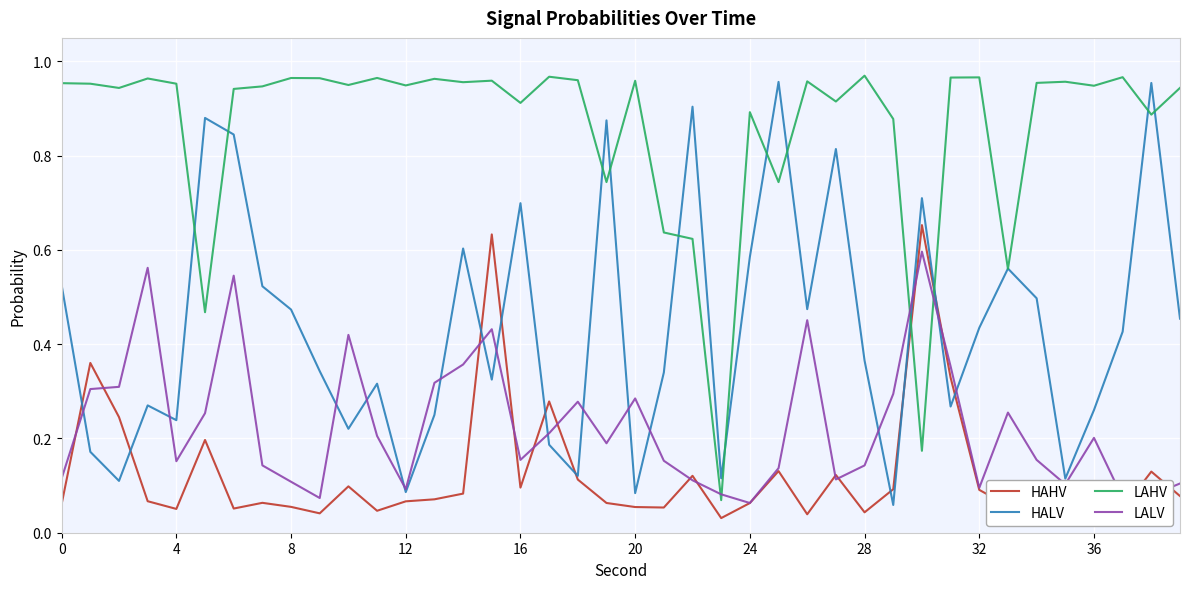

How many intersections are there between HAHV and LAHV?

2